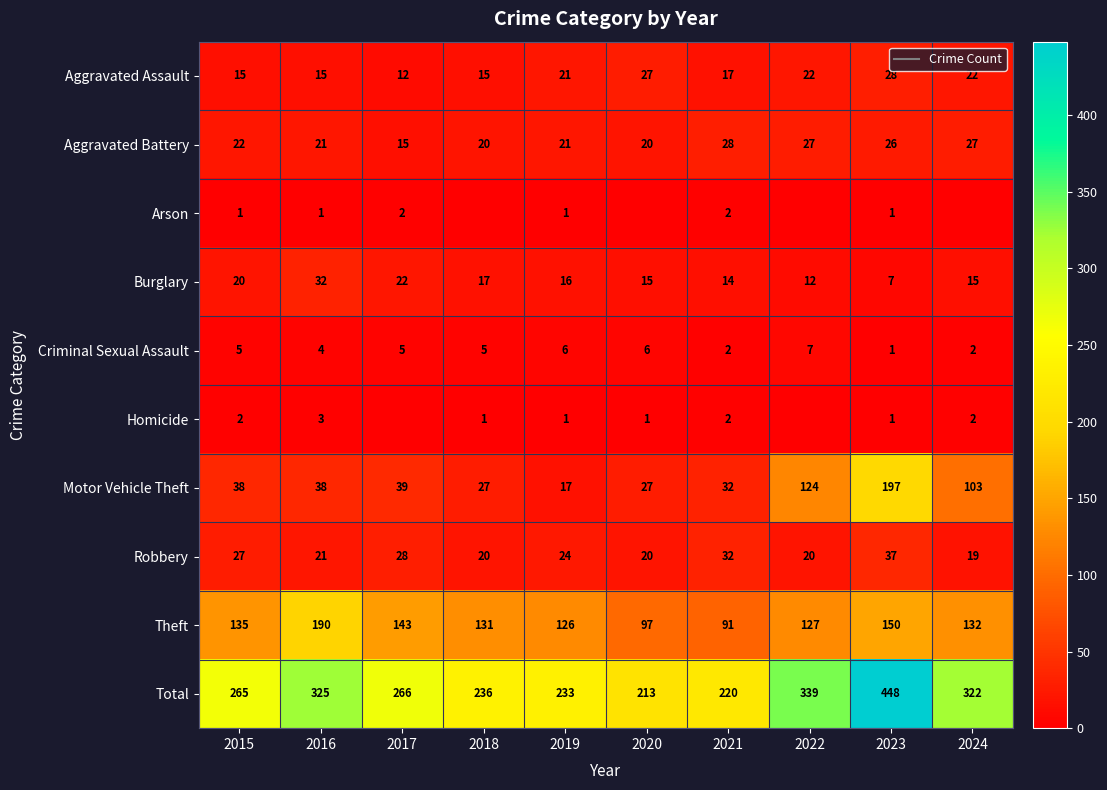

How many data points does each series have?

10